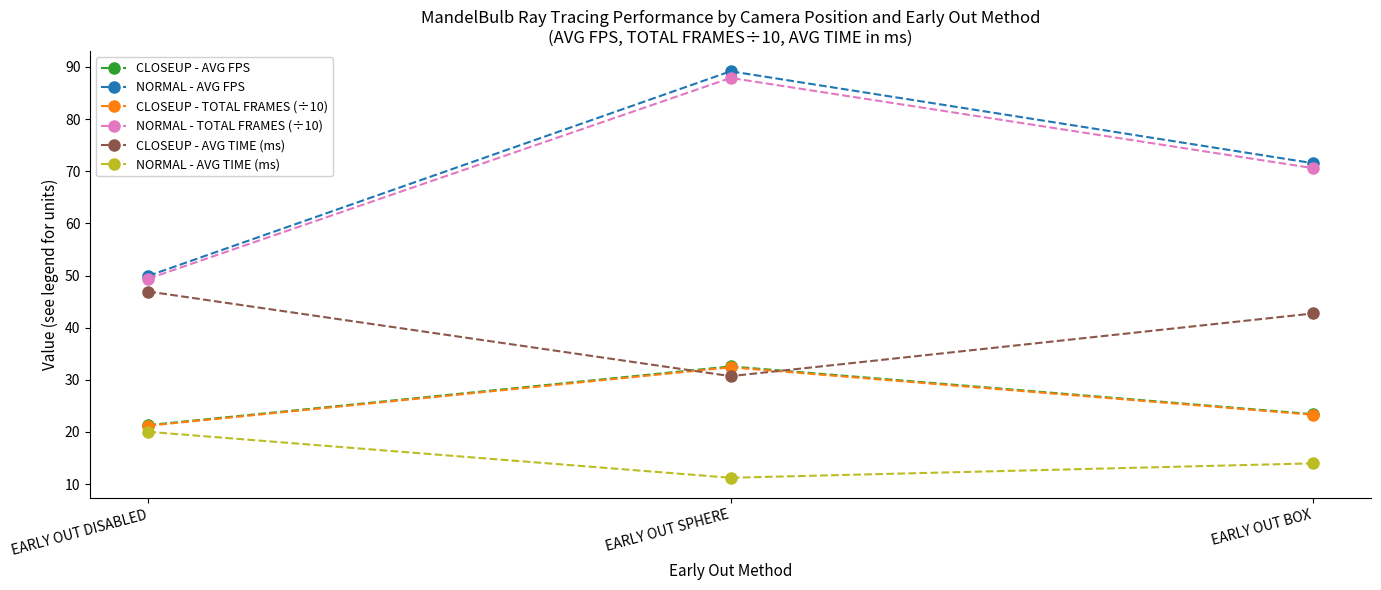

How many lines are shown in the chart?

6